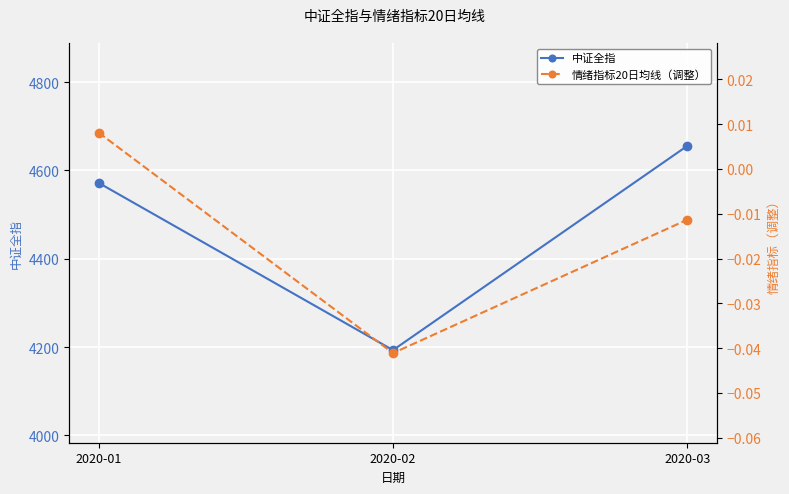

How many categories are shown in the chart?

3